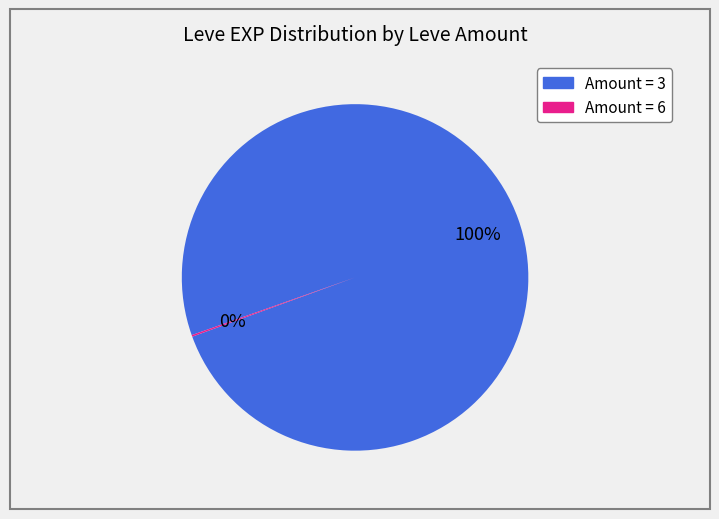

Is there a majority slice in this chart?

Yes